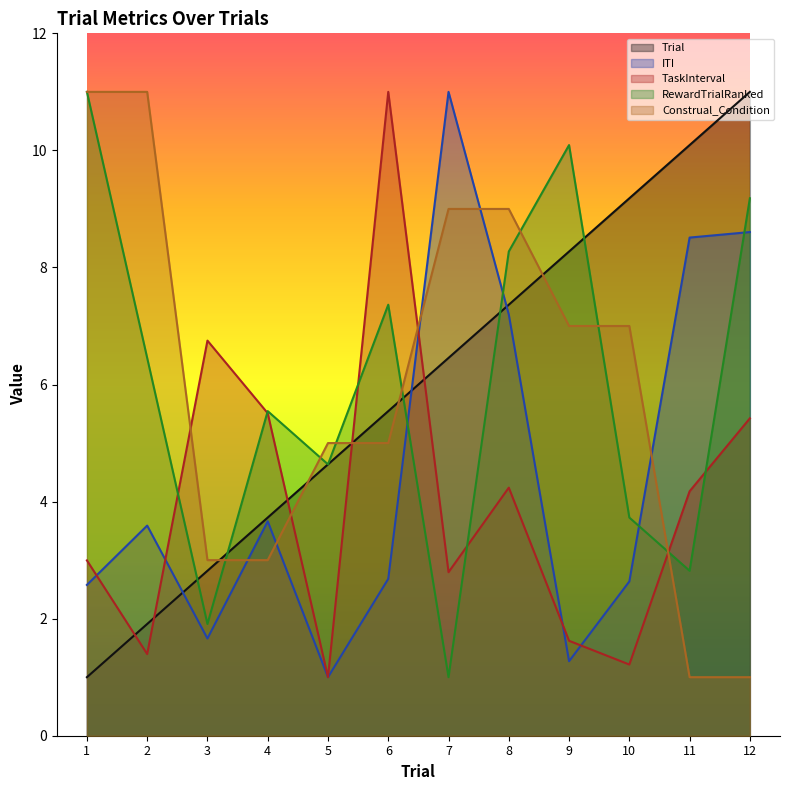

What is the average value of the TaskInterval series?

4.0